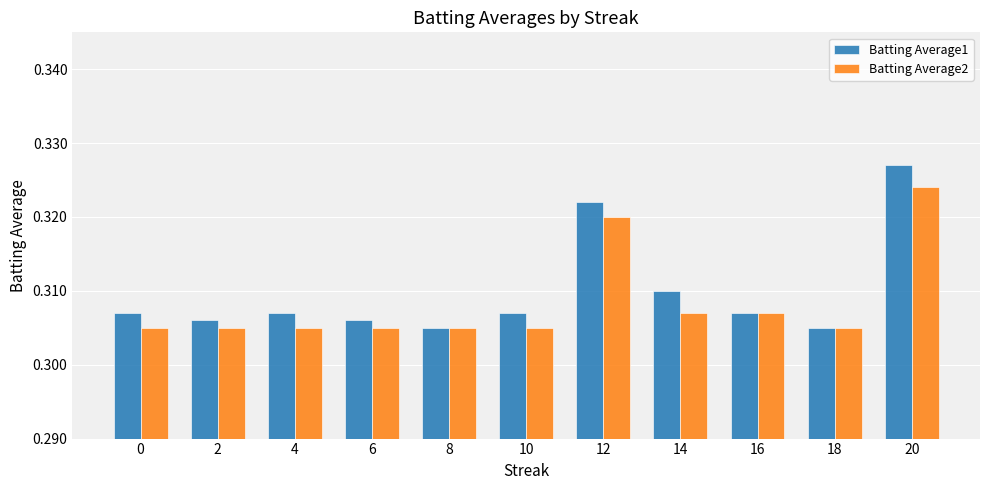

Rank the series by their maximum value, from highest to lowest.

Batting Average1, Batting Average2